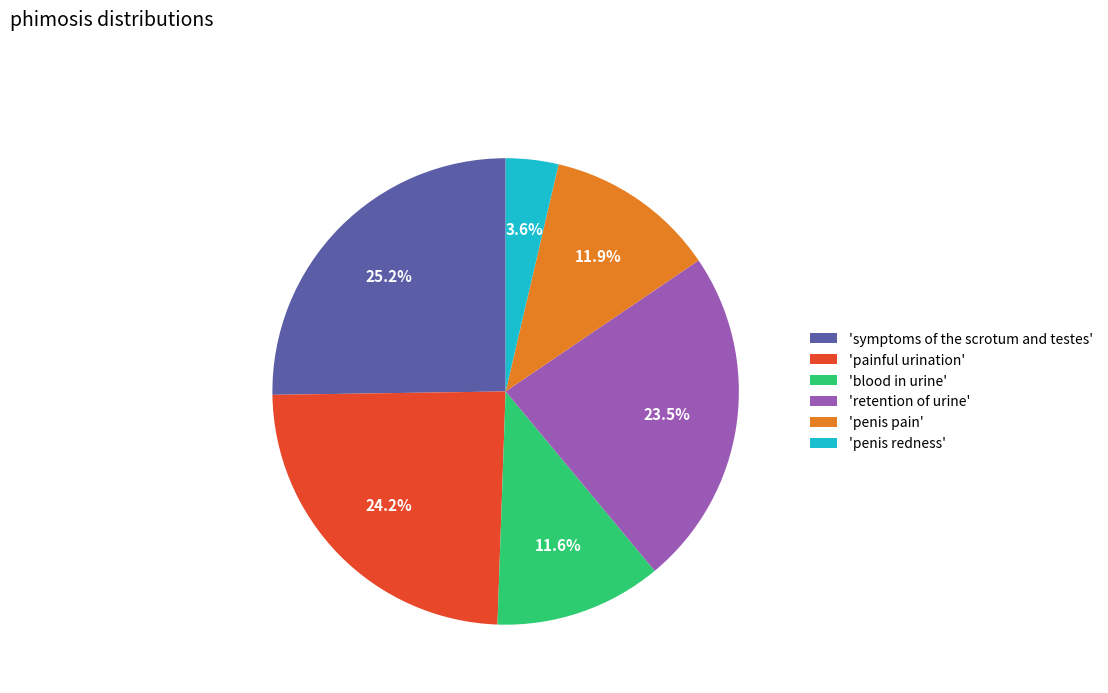

Combined, what portion of the pie is 'symptoms of the scrotum and testes' and 'retention of urine'?

48.7%